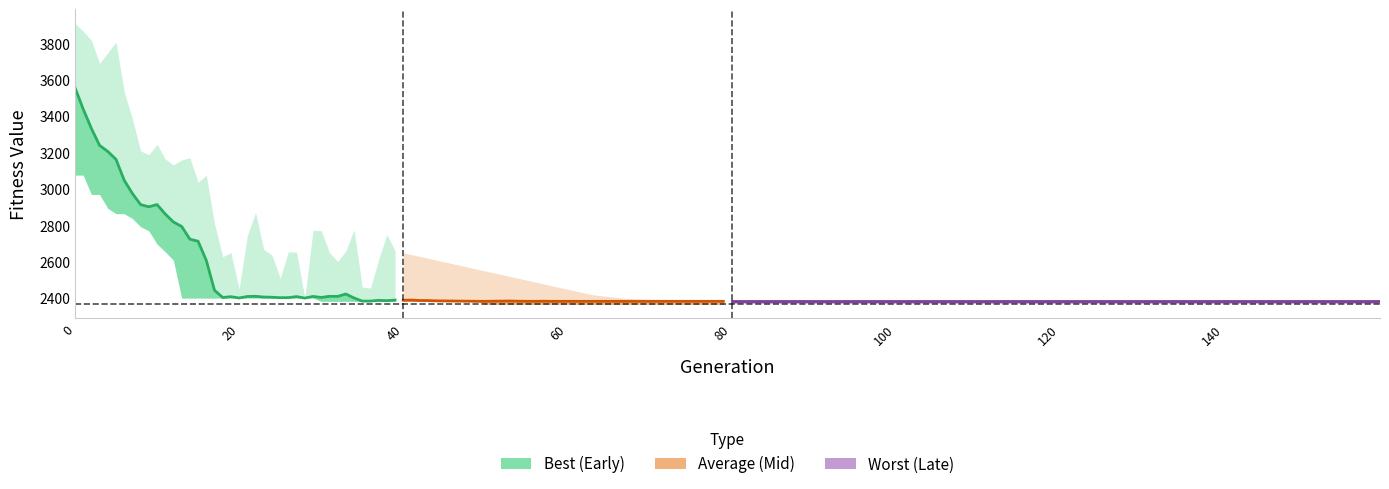

At which category does the chart reach its minimum across all series?

35